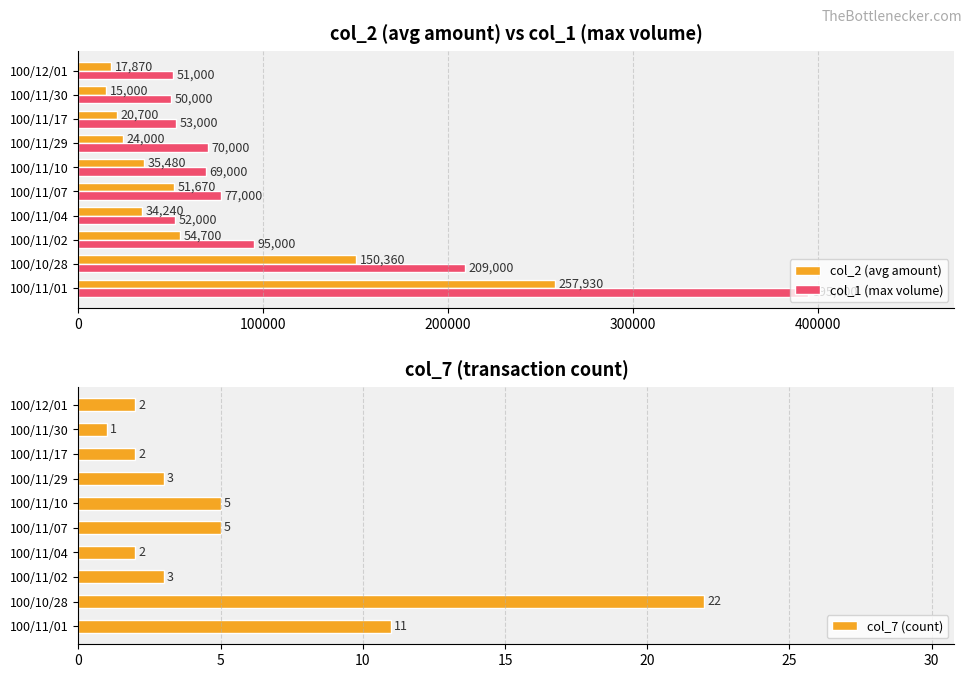

List the labels in order of col_2 (avg amount) value, largest first.

100/11/01, 100/10/28, 100/11/02, 100/11/07, 100/11/10, 100/11/04, 100/11/29, 100/11/17, 100/12/01, 100/11/30